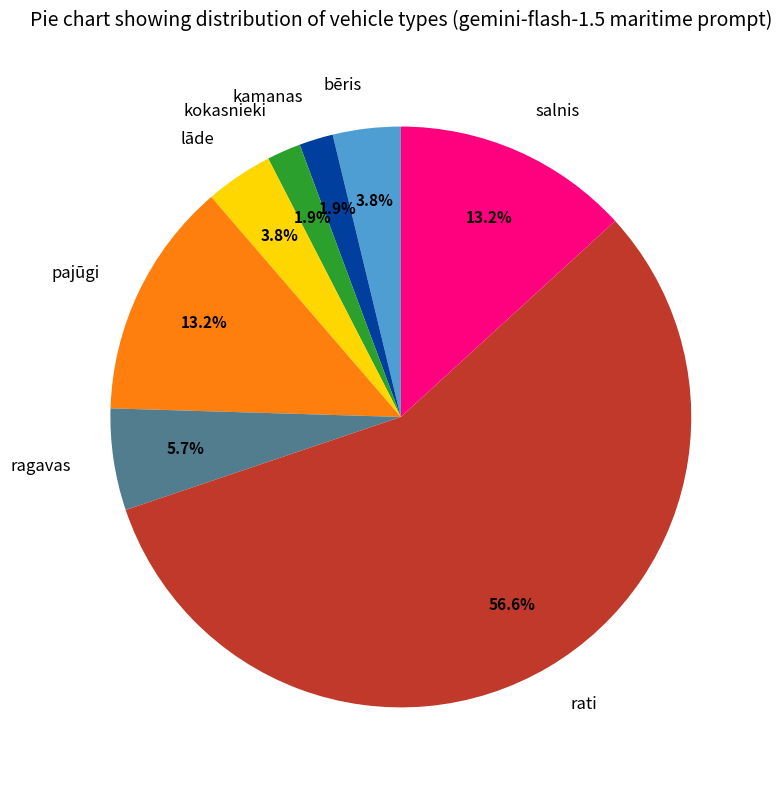

What portion of the pie excludes pajūgi?

86.8%